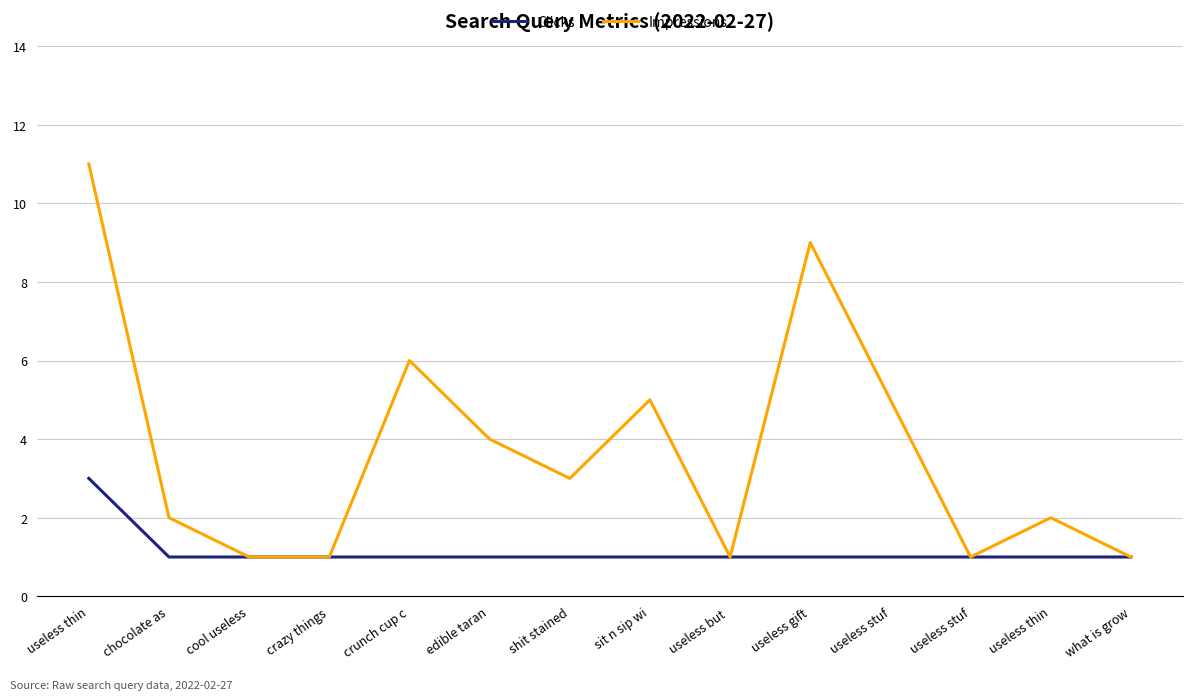

Which series has the largest total across all categories?

Impressions